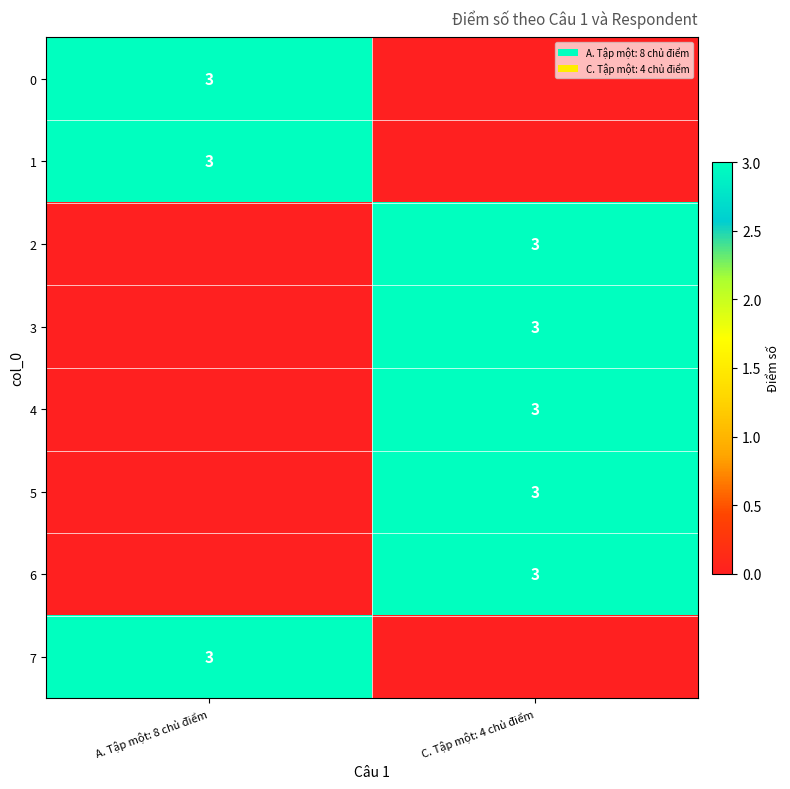

The 1 series shows 3 at A. Tập một: 8 chủ điểm. True or false?

True